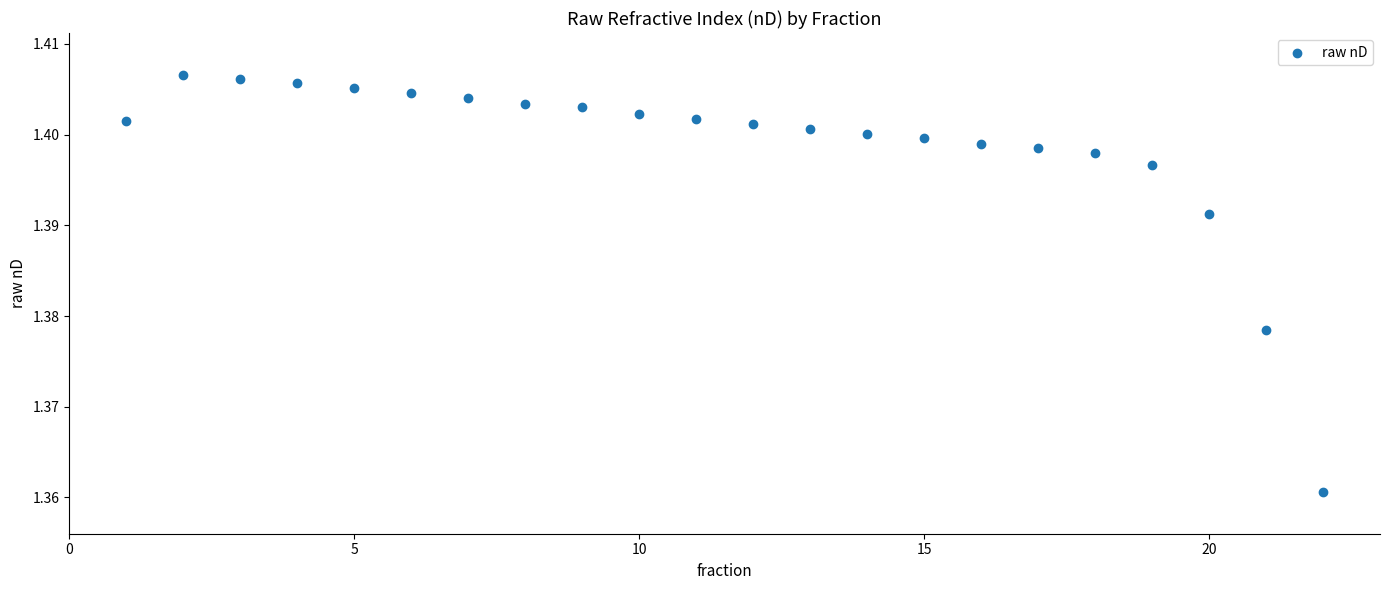

What is the range of X values (max minus min)?

21.0